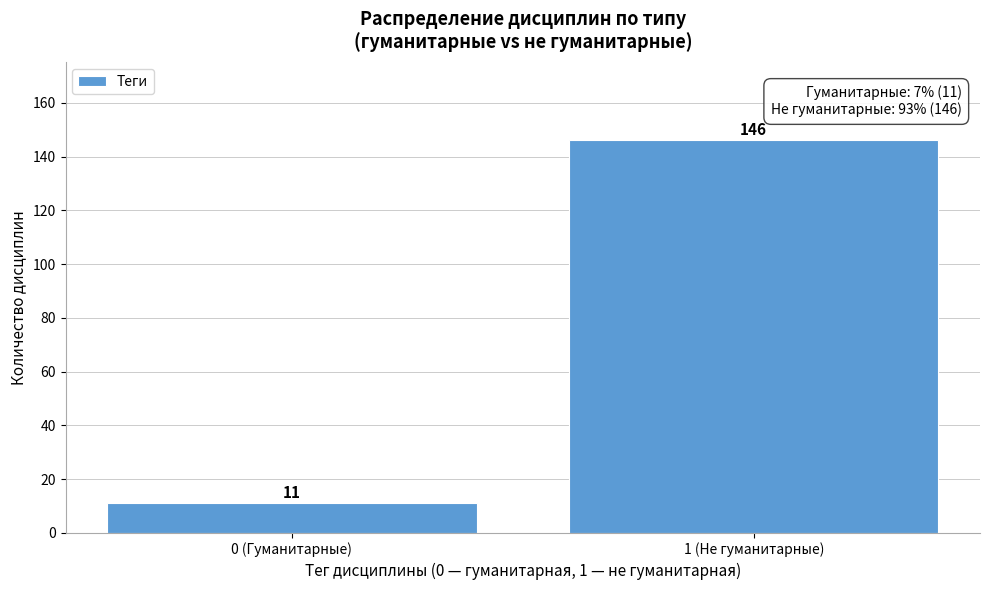

Reading left to right, what are all the values shown in this chart?

11	146